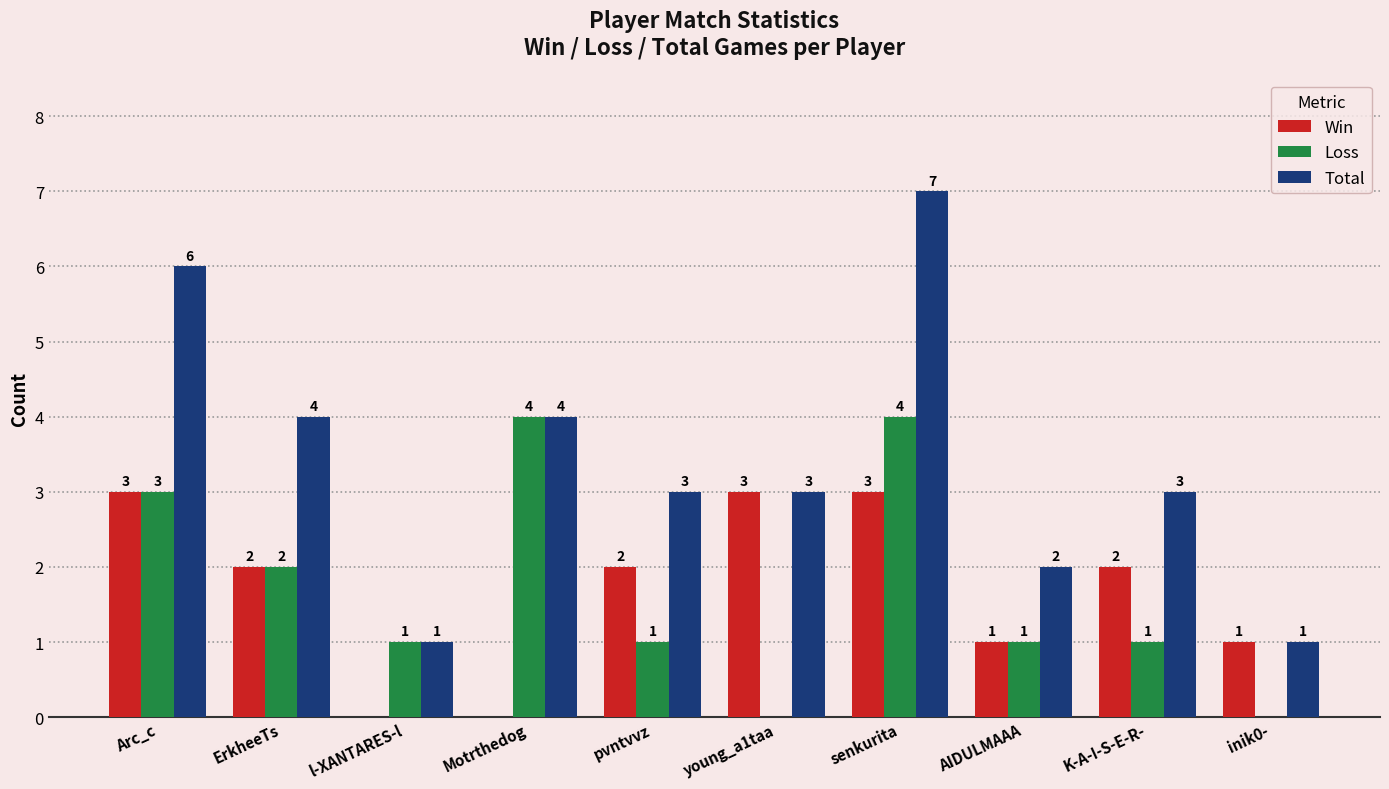

Which series changed the most between Arc_c and l-XANTARES-l?

Total